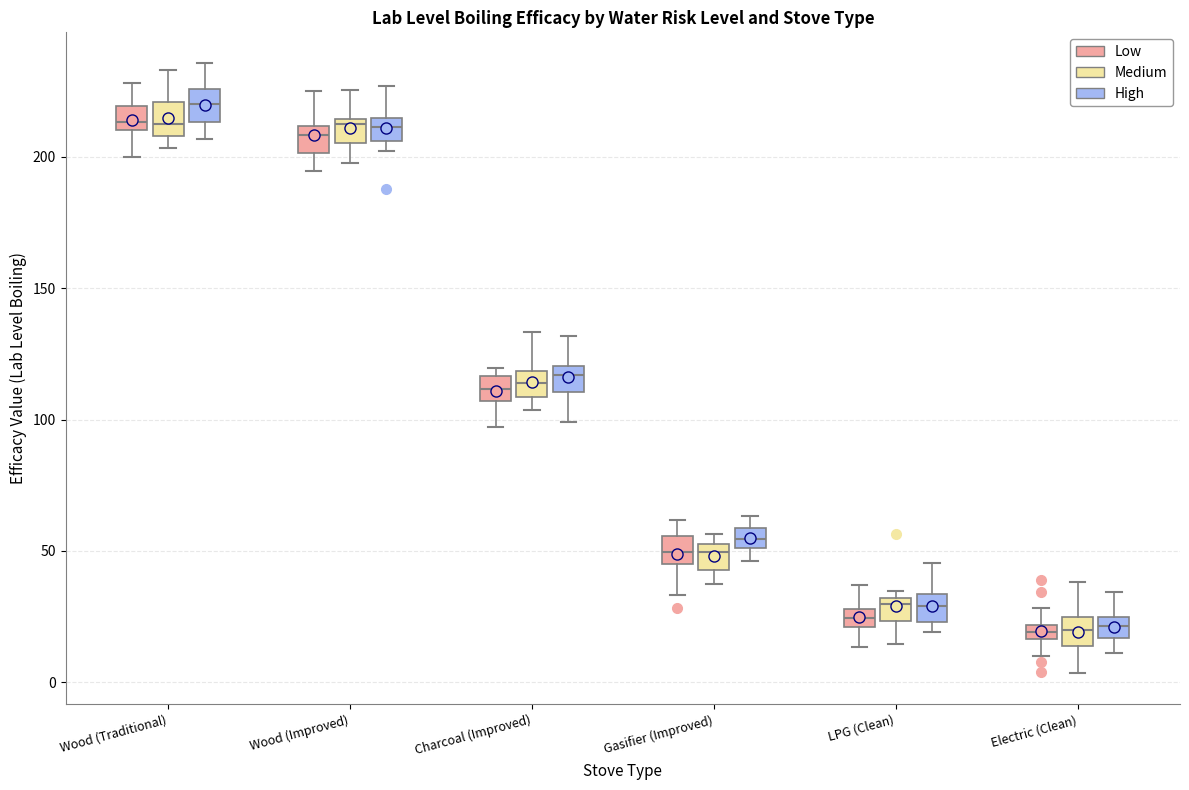

Which box's median line is the highest?

Wood (Traditional) (High)